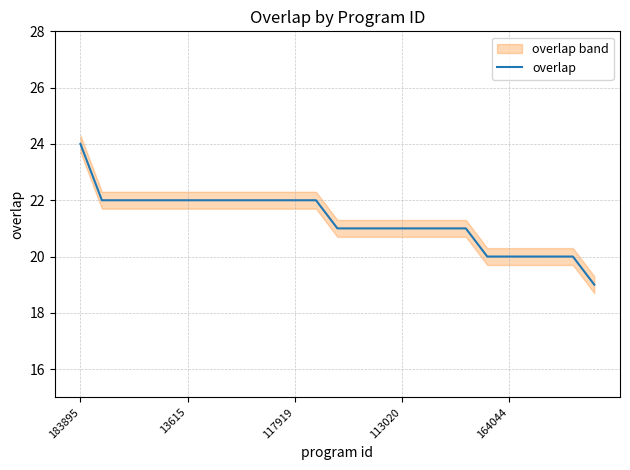

What is the smallest value displayed?

19